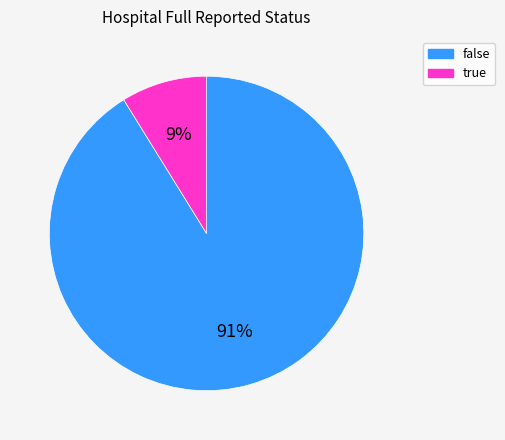

To the nearest percent, what is the difference between the true and false slice percentages?

82%